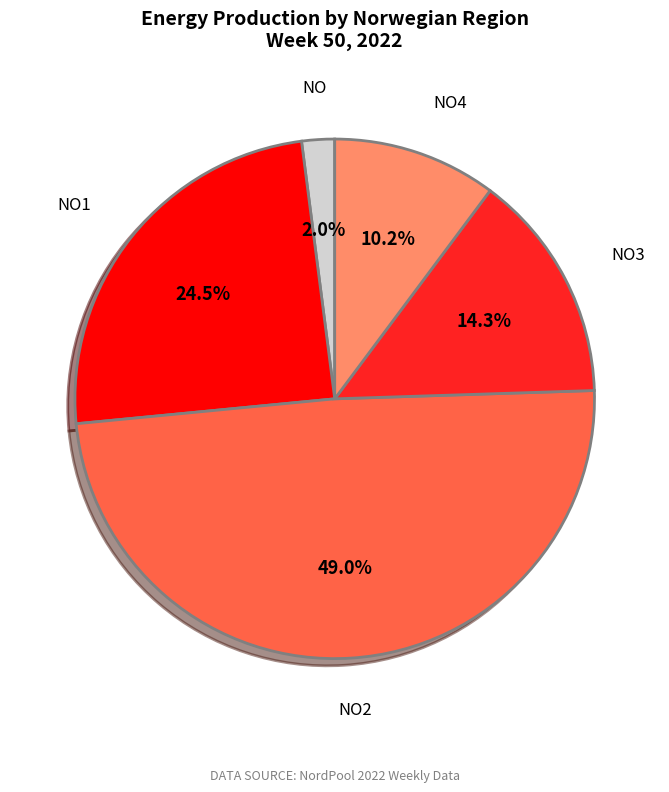

Is there any slice that represents more than half of the pie?

No